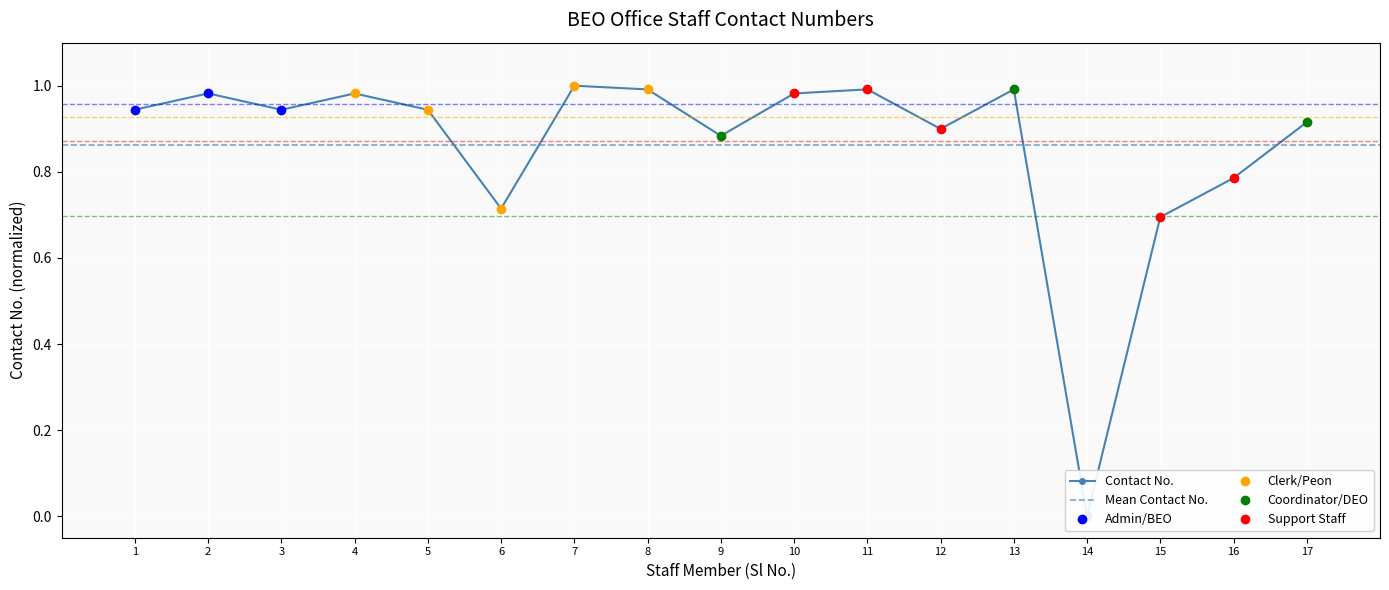

How many Admin/BEO values are between 0 and 1?

3